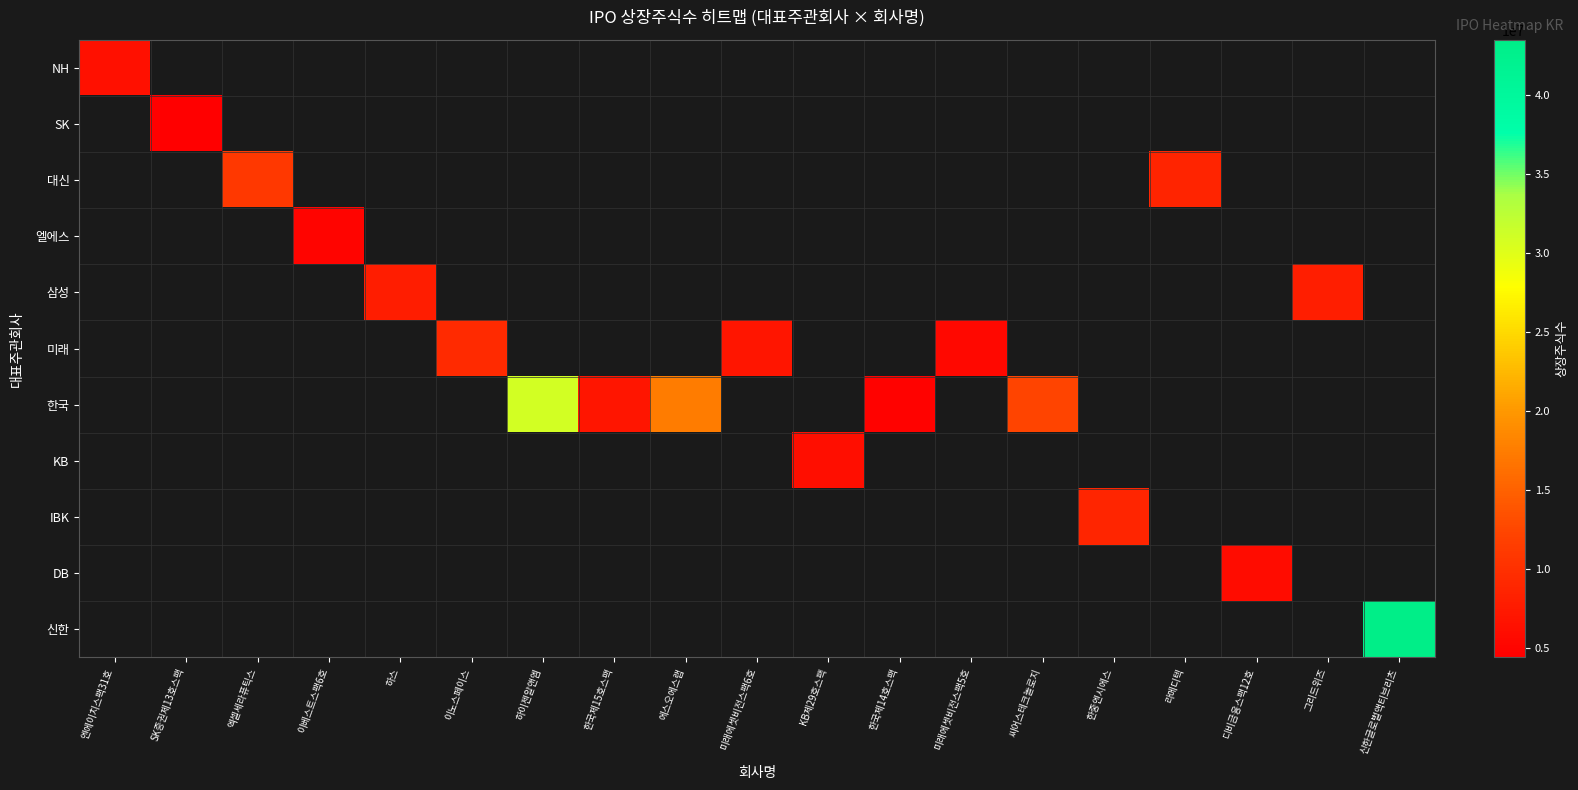

What is the smallest value displayed?

4420000.0